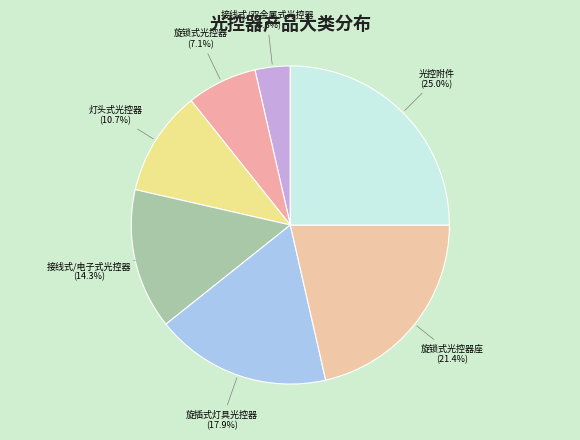

Is 旋插式灯具光控器 the majority of the pie?

No